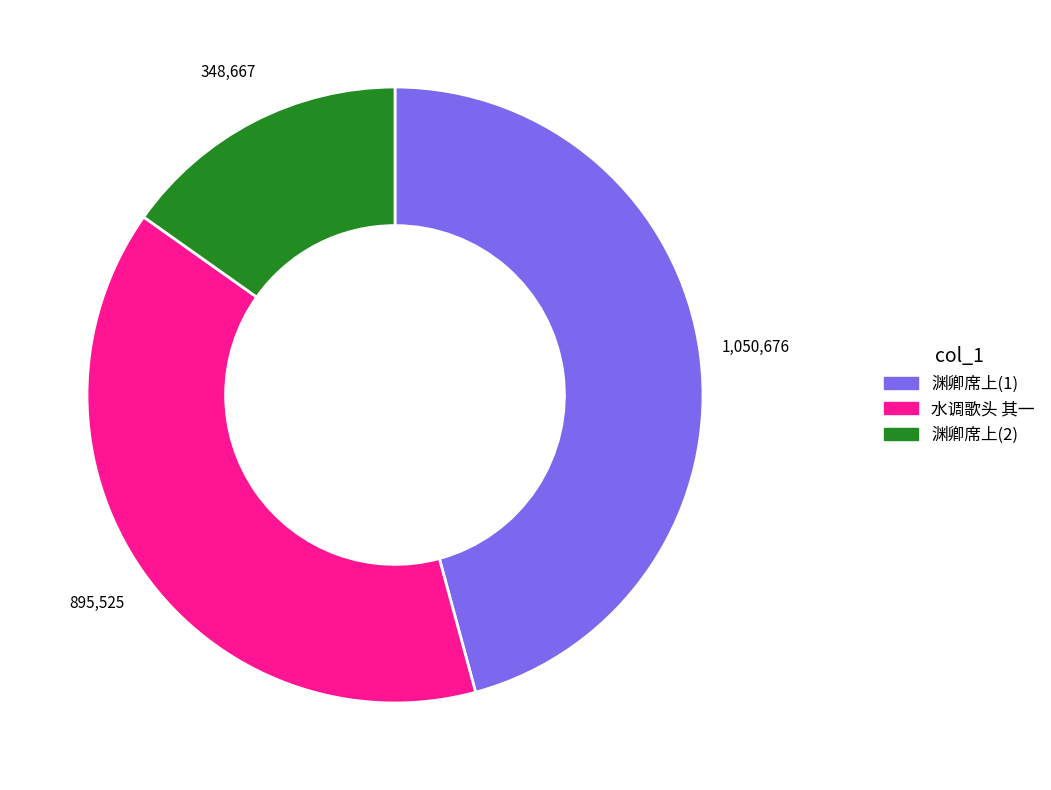

Rank the categories by value from lowest to highest.

渊卿席上(2), 水调歌头 其一, 渊卿席上(1)